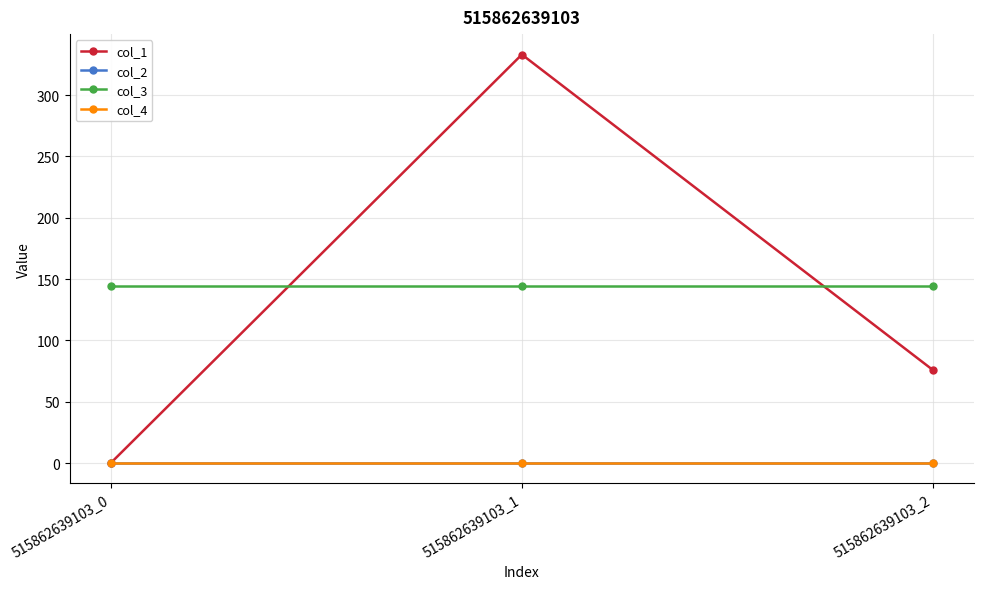

Does the chart have visible grid lines?

Yes